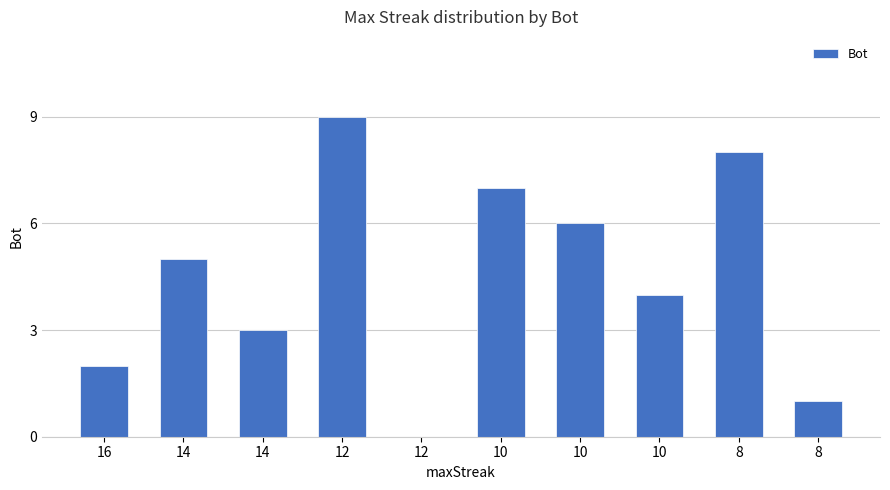

Approximately how many times larger is the value at 8 compared to 10?

1.1